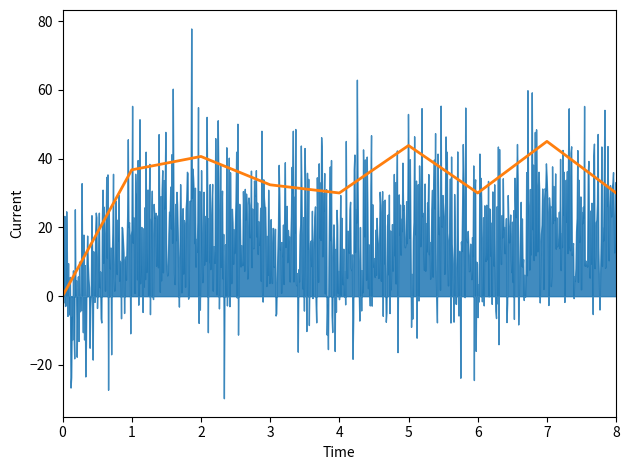

What is the change in value from 0 to 2?

+40.6